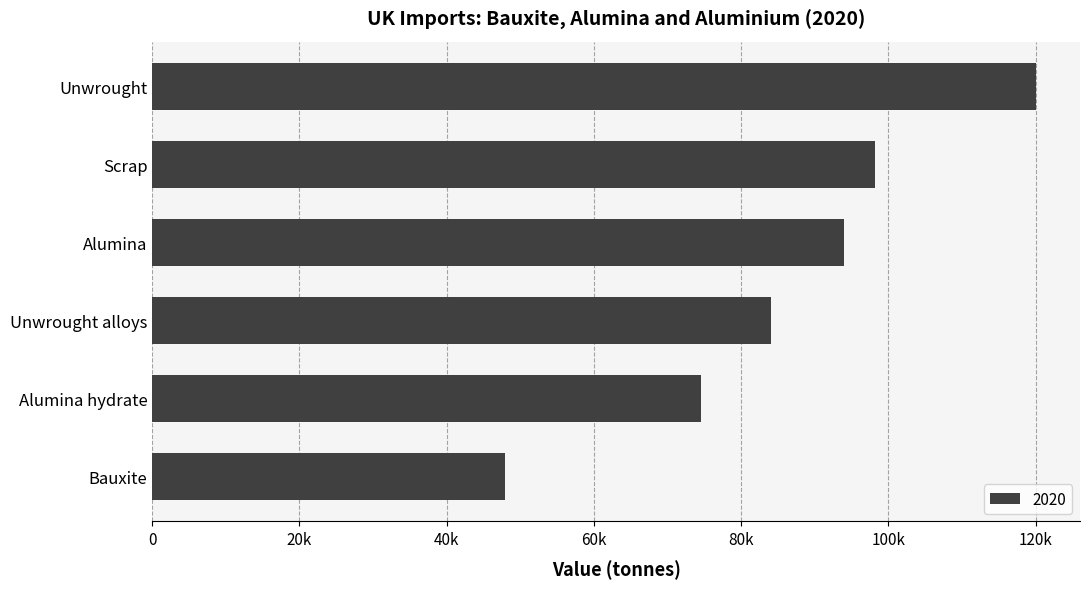

List the labels in order of value, smallest first.

Bauxite, Alumina hydrate, Unwrought alloys, Alumina, Scrap, Unwrought